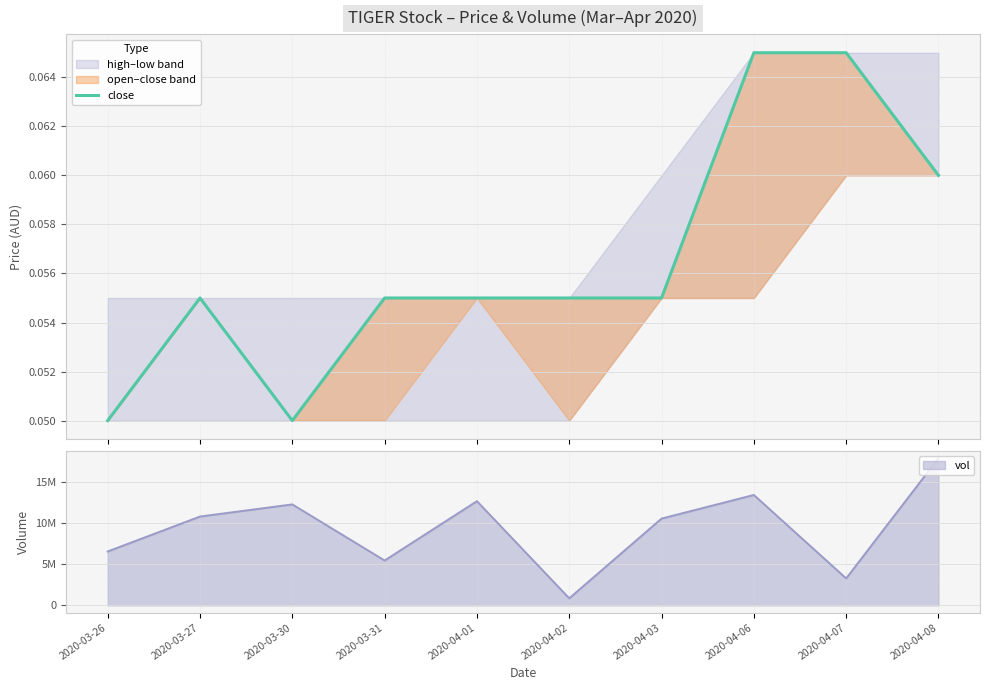

The value at 2020-04-08 is 0.1. True or false?

True